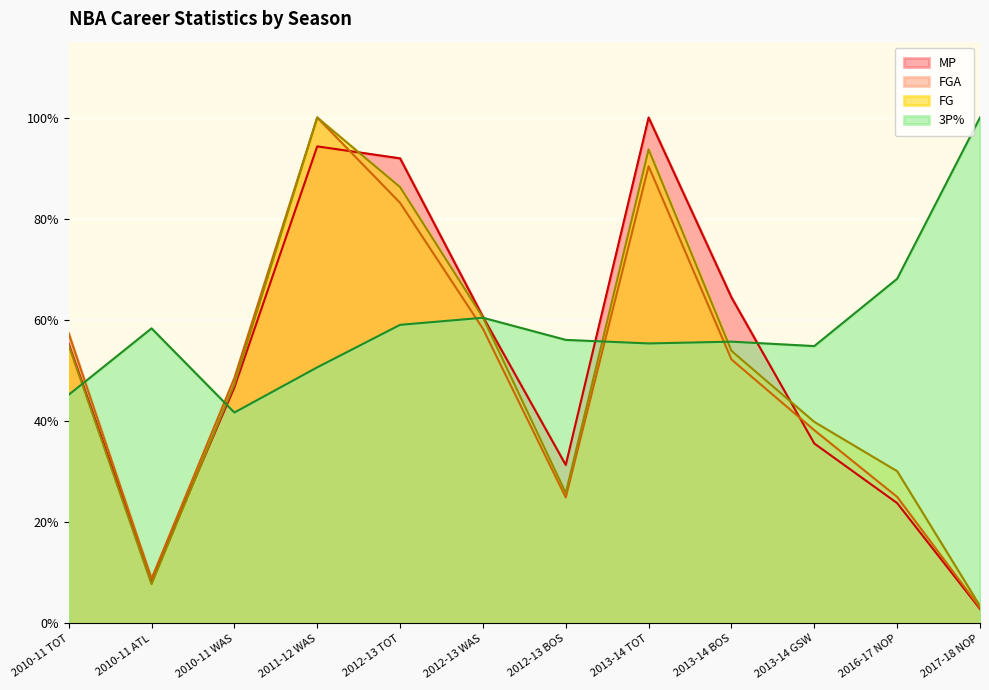

Is the value of FG at 2016-17 NOP greater than the value of 3P% at 2010-11 WAS?

No